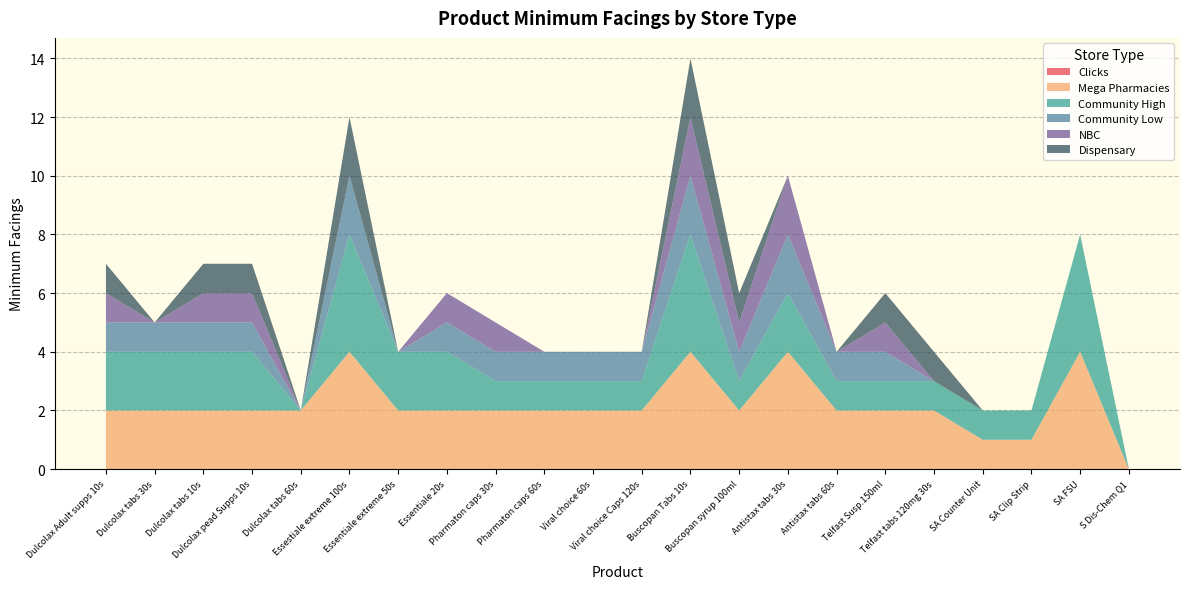

Reading right to left, list all the values displayed in this chart.

Clicks: 0	0	0	0	0	0	0	0	0	0	0	0	0	0	0	0	0	0	0	0	0	0
Mega Pharmacies: 0	4	1	1	2	2	2	4	2	4	2	2	2	2	2	2	4	2	2	2	2	2
Community High: 0	4	1	1	1	1	1	2	1	4	1	1	1	1	2	2	4	0	2	2	2	2
Community Low: 0	0	0	0	0	1	1	2	1	2	1	1	1	1	1	0	2	0	1	1	1	1
NBC: 0	0	0	0	0	1	0	2	1	2	0	0	0	1	1	0	0	0	1	1	0	1
Dispensary: 0	0	0	0	1	1	0	0	1	2	0	0	0	0	0	0	2	0	1	1	0	1